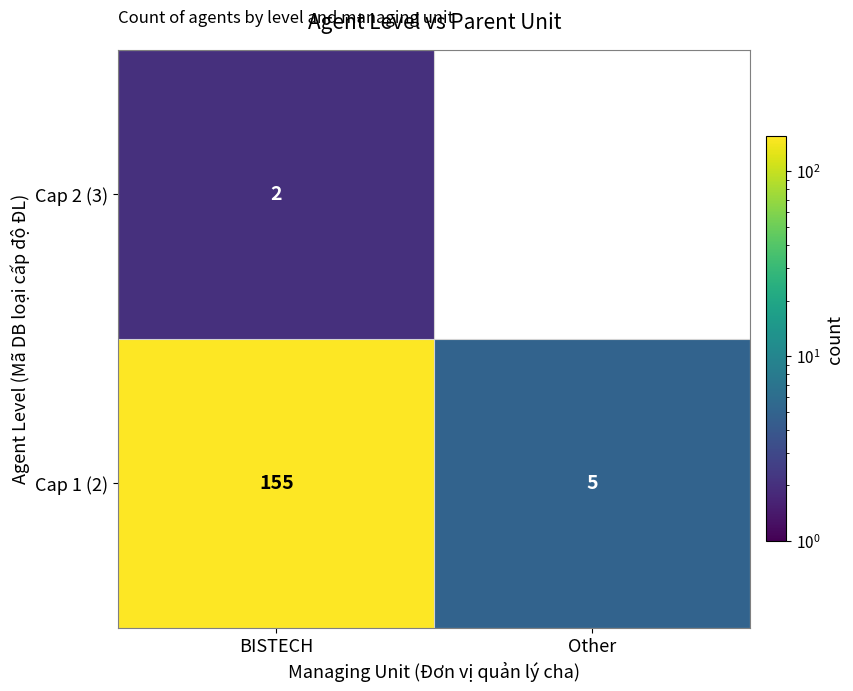

The value of Cap 1 (2) at Other is 7. True or false?

False